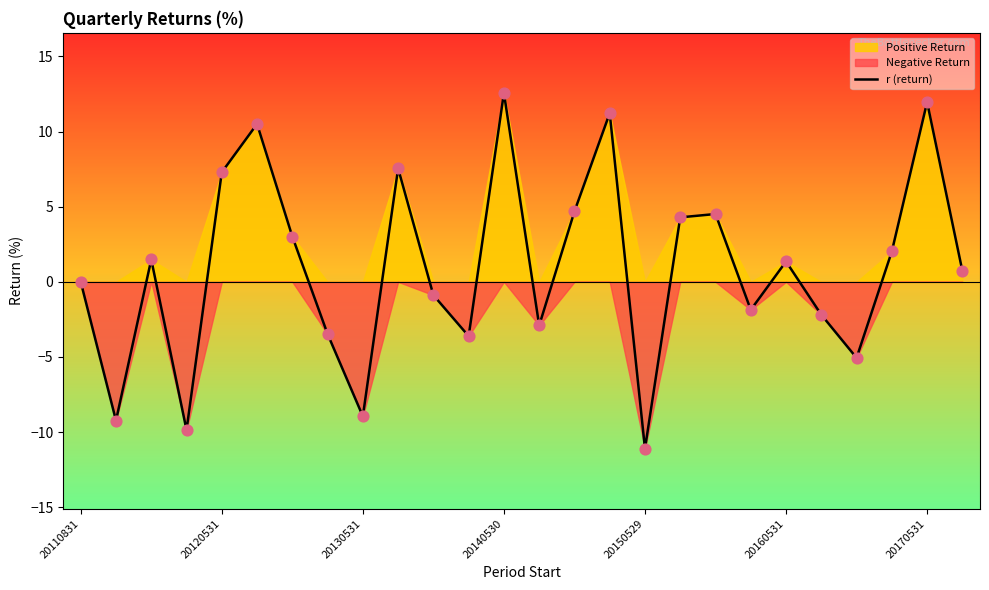

Approximately how many times larger is the value at 20170531 compared to 20140530?

1.0